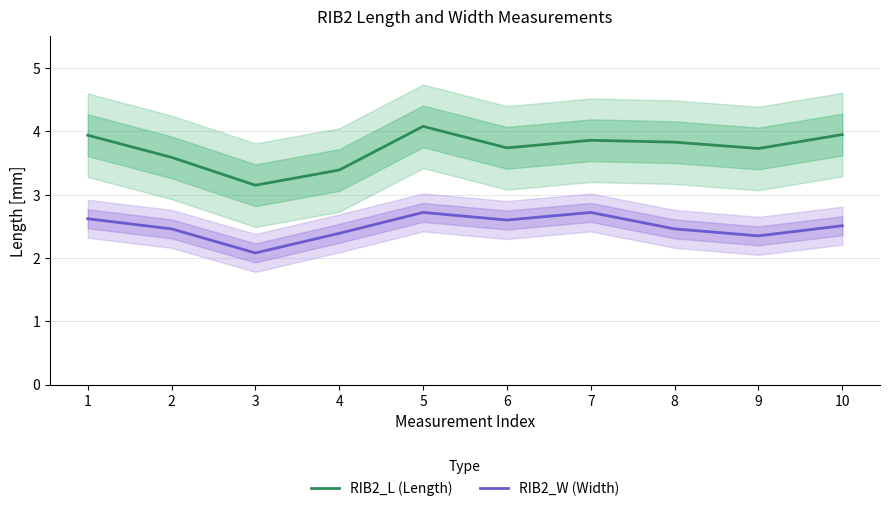

What is the value of the RIB2_L (Length) point at the 7th from the left?

3.9